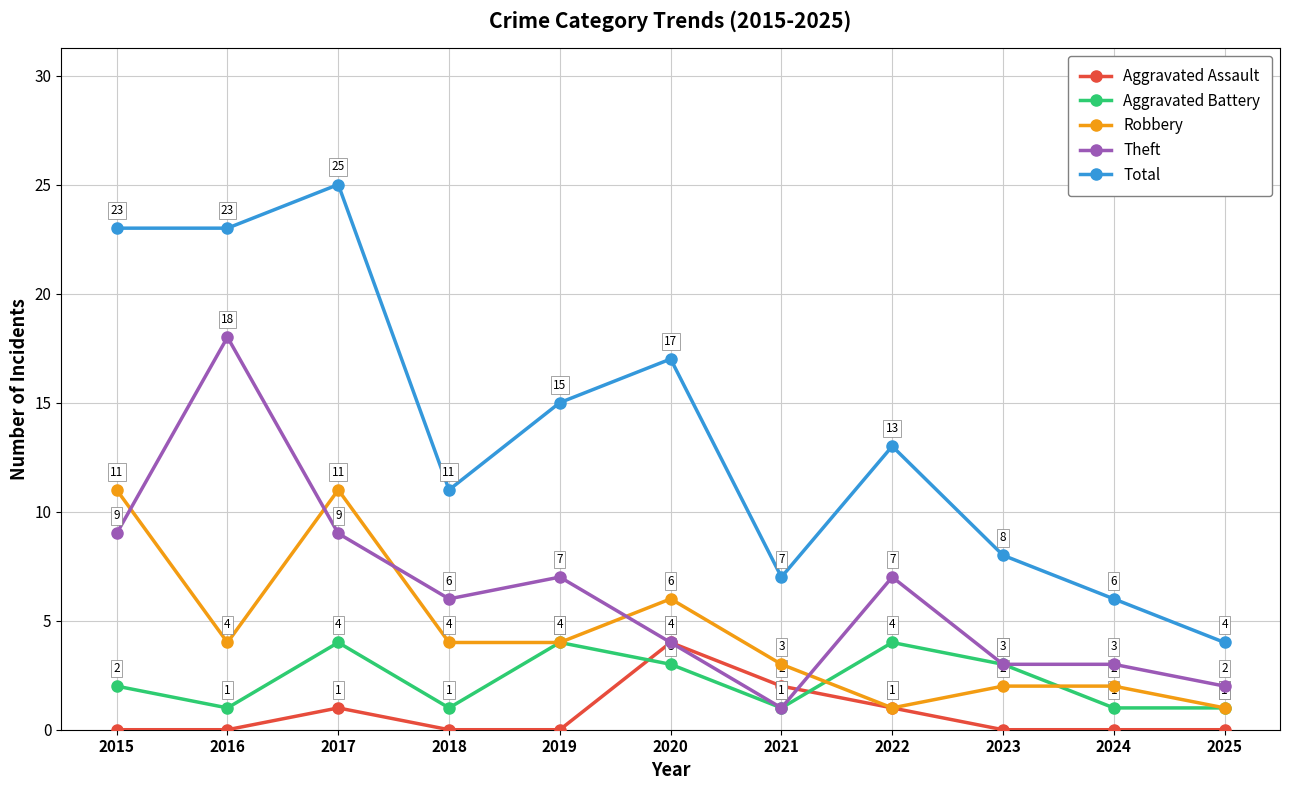

Does the chart display data point markers on the line(s)?

Yes